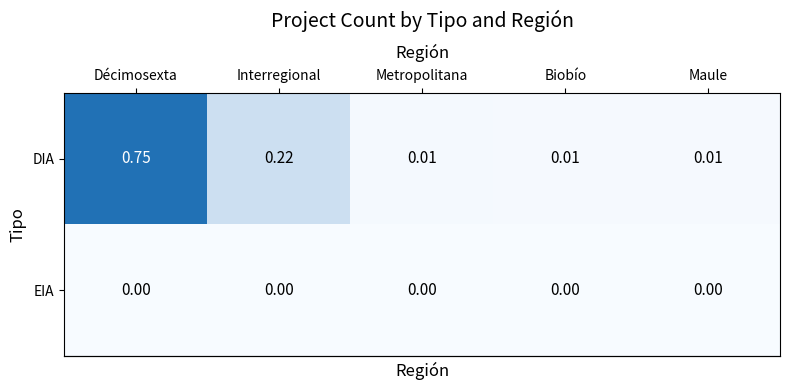

List the series in order of their peak value, lowest first.

EIA, DIA